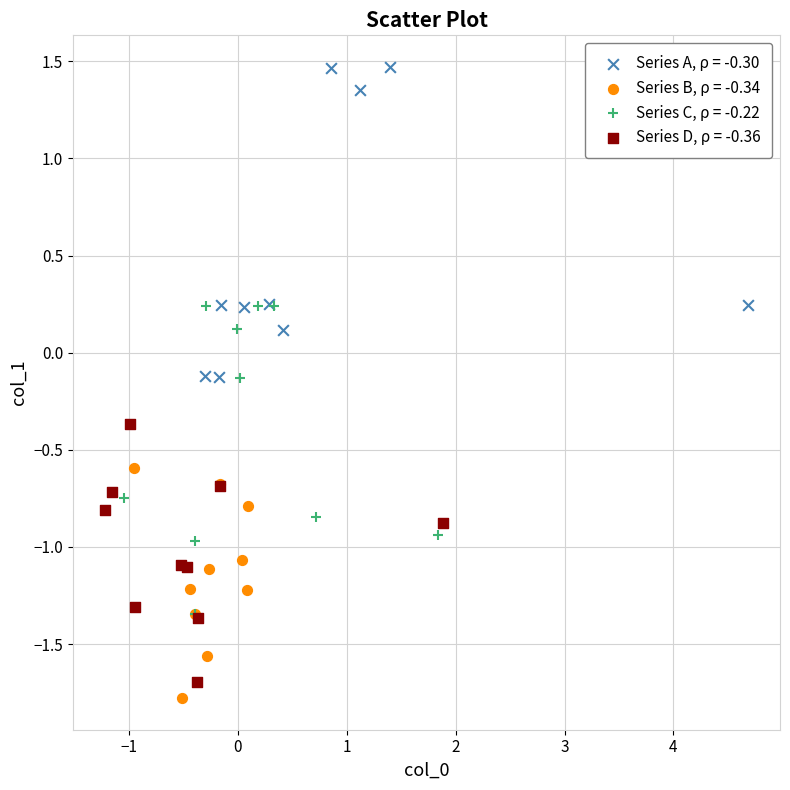

Which series reaches the minimum Y coordinate?

Series B, ρ = -0.34